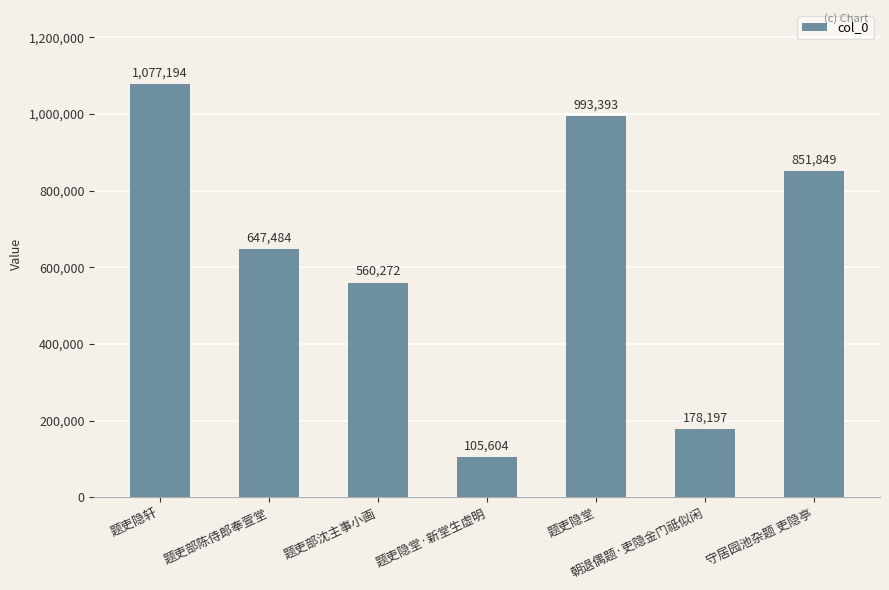

What is the sum of all values?

4413993